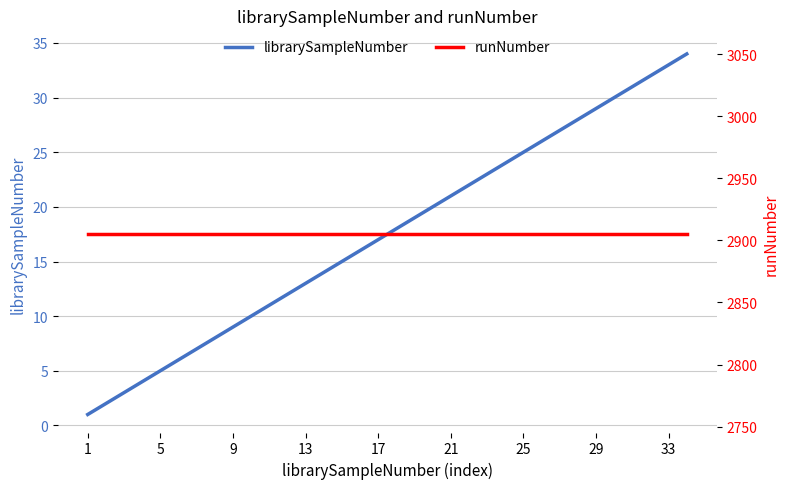

True or false: librarySampleNumber and runNumber intersect in this chart.

False